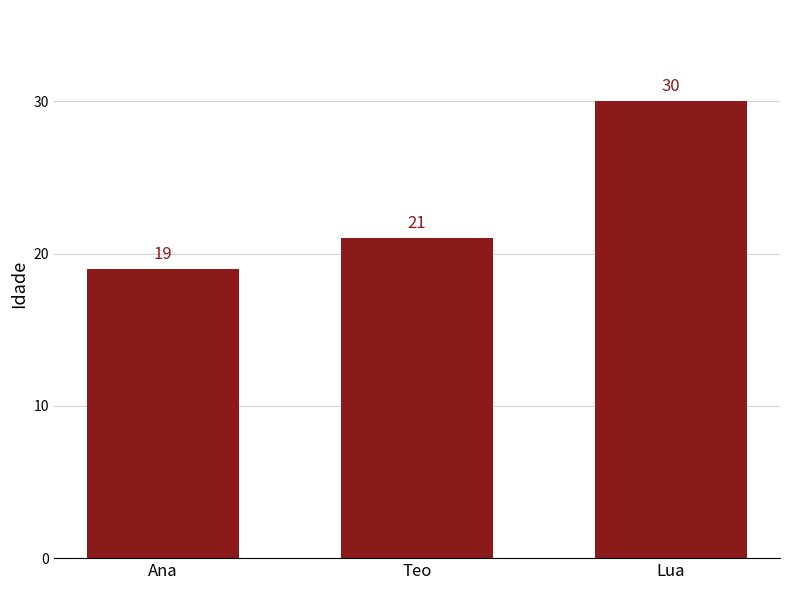

How many values are between 19 and 30?

3